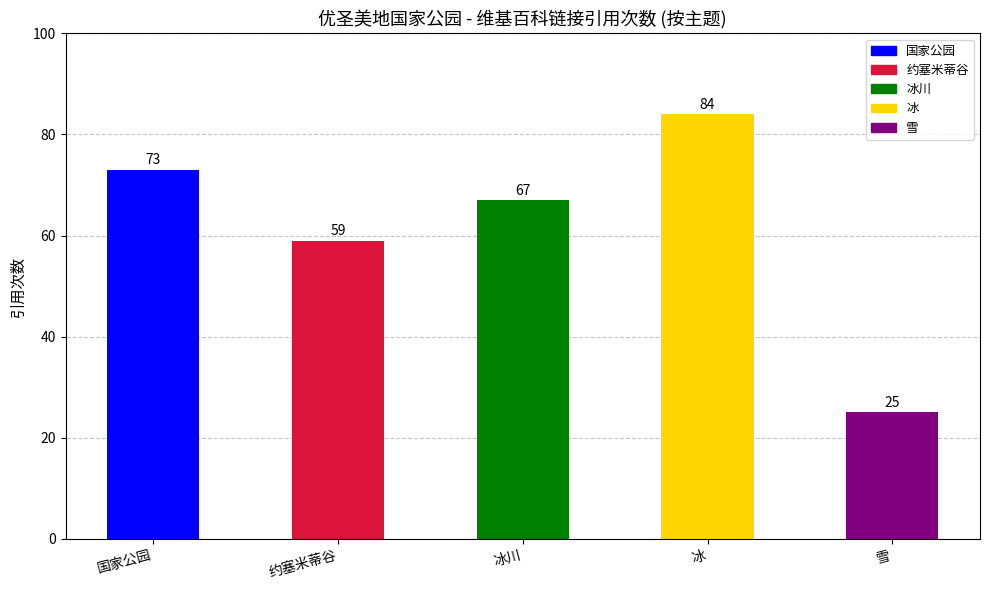

Which label corresponds to the largest value in the chart?

冰